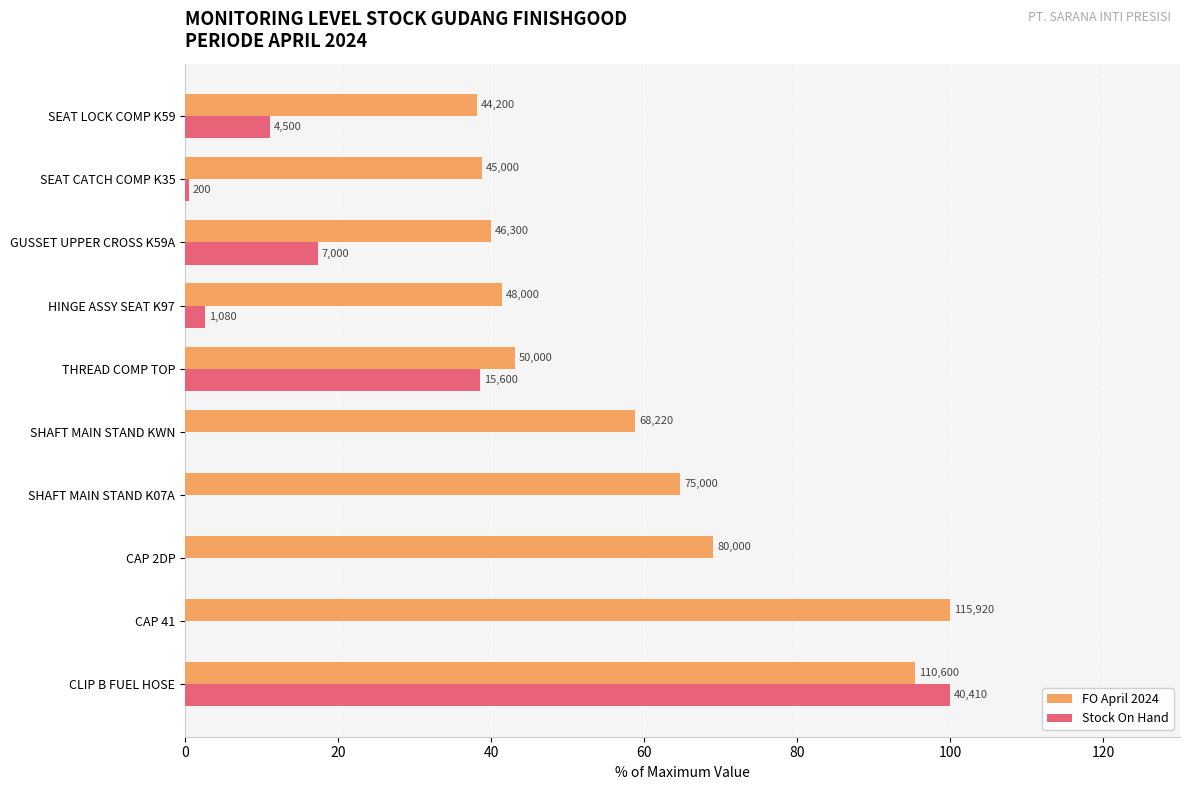

What are all the series names shown in the legend?

FO April 2024, Stock On Hand